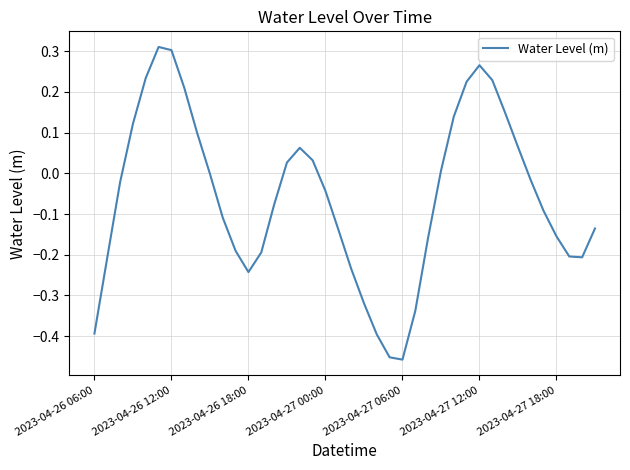

What is the difference between the maximum and minimum values?

0.8